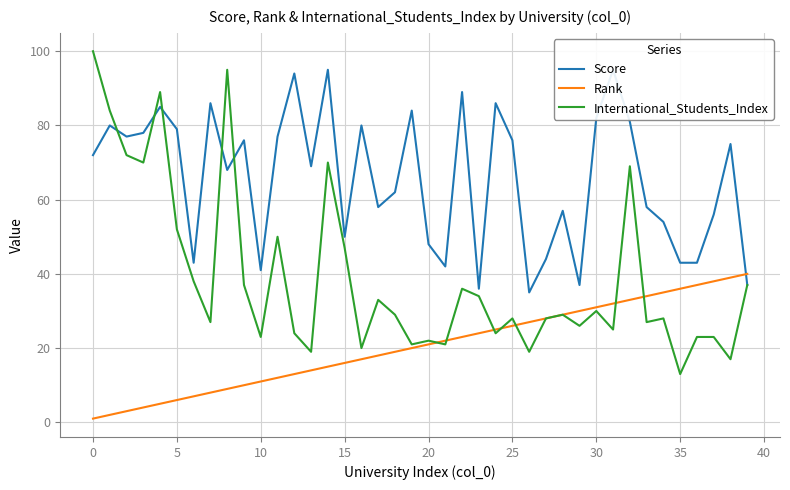

What is the sum of all Rank values?

820